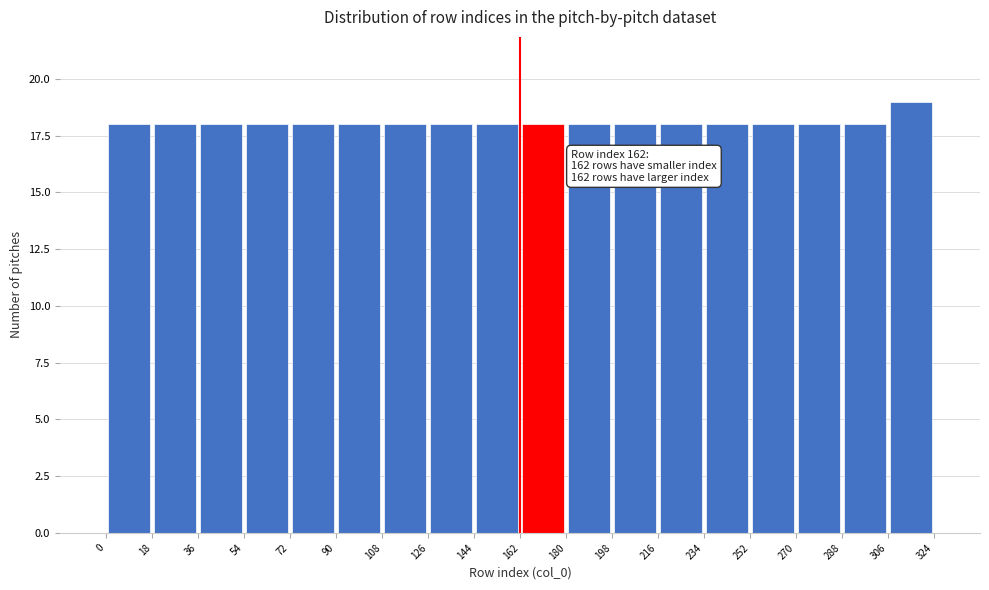

Which range on the x-axis has the tallest bar?

306 to 324